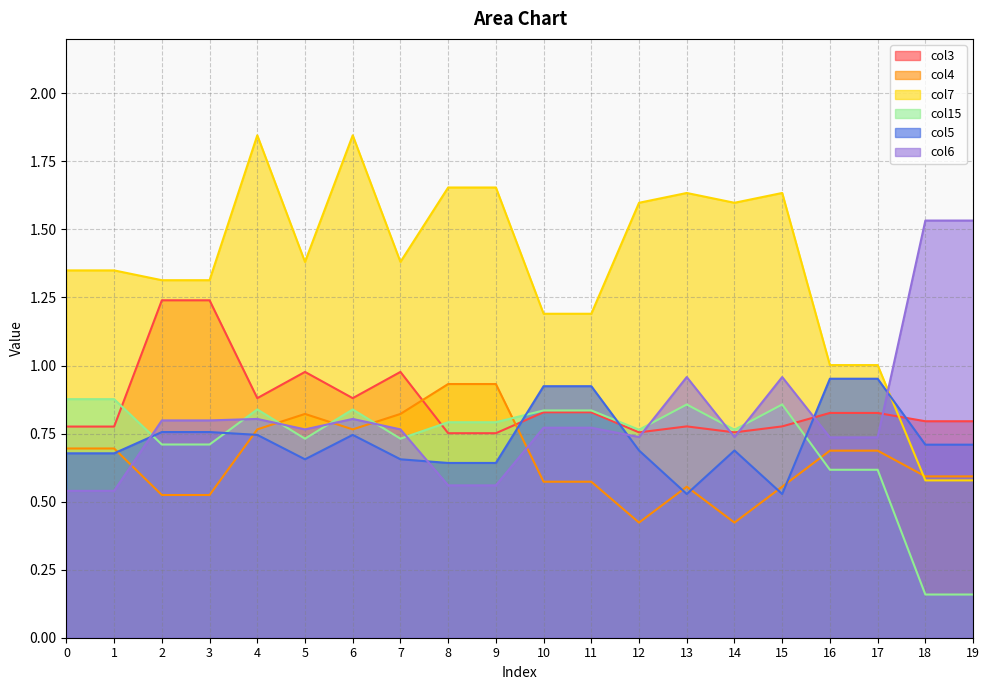

At which category is the sum across all series the highest?

4